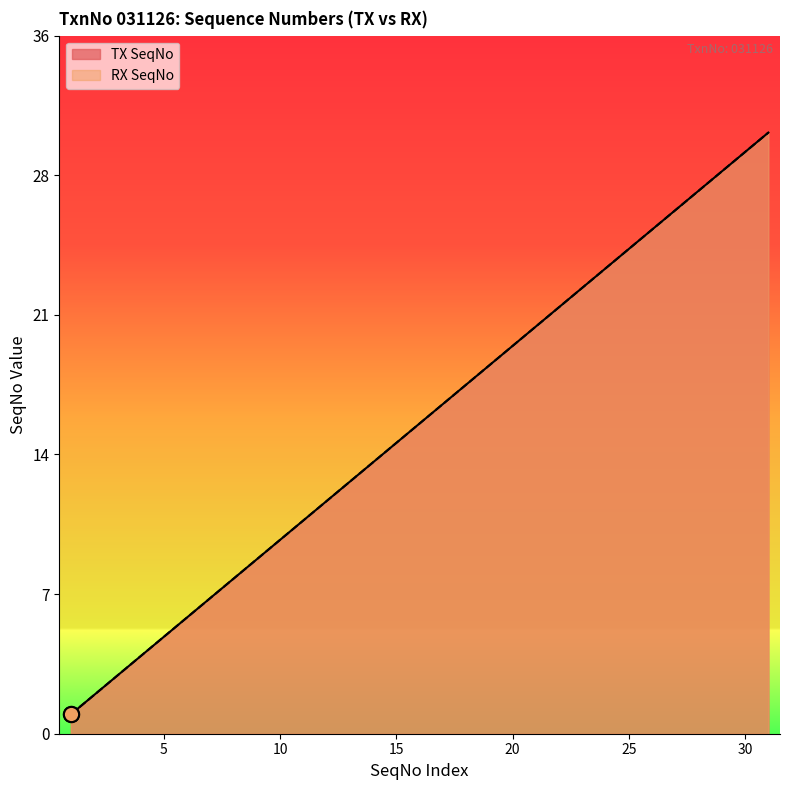

At how many categories does at least one series exceed 17?

14